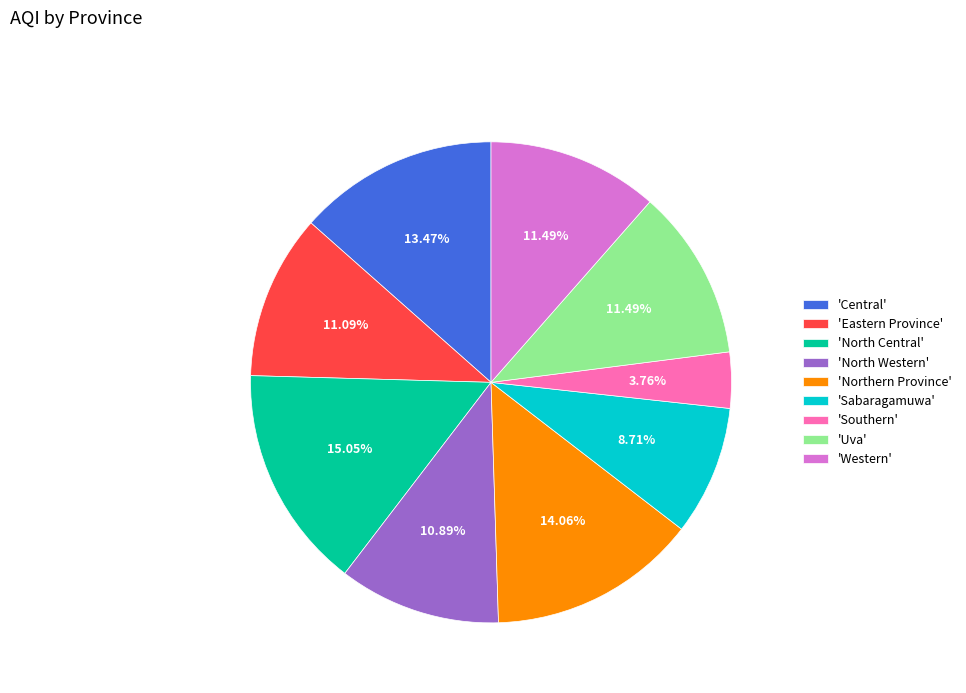

Is the sum of 'North Western' and 'Eastern Province' greater than half?

No